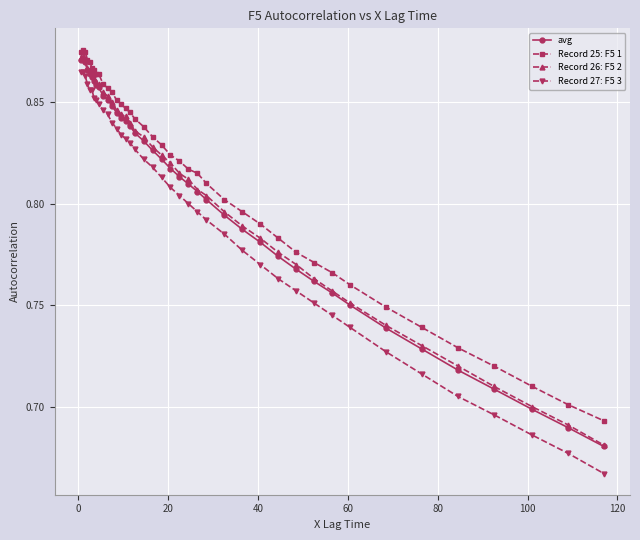

How many Record 27: F5 3 values are between 0 and 1?

40